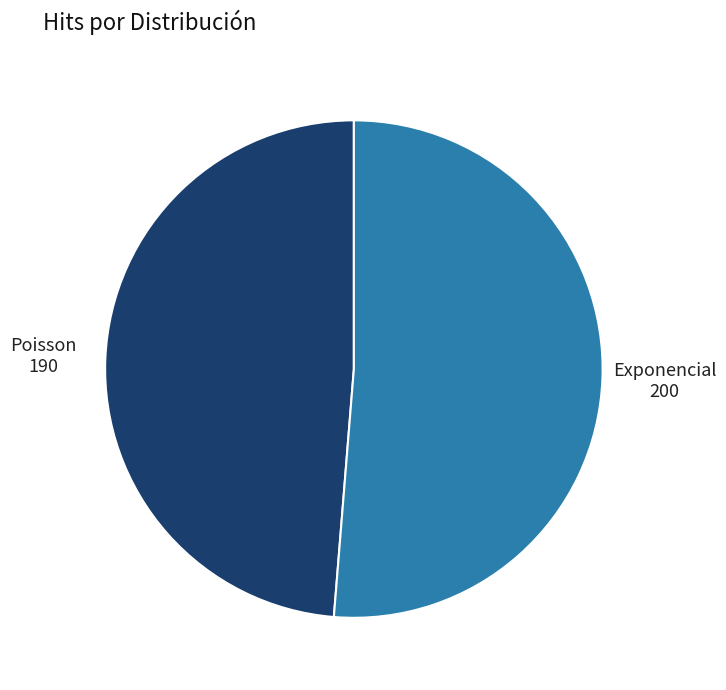

Does any single category account for the majority?

Yes